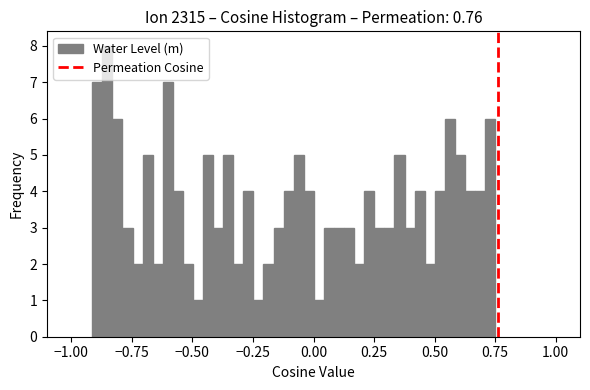

Around what value on the x-axis is the tallest bar? Give the approximate position of its centre, as read against the axis.

-0.85